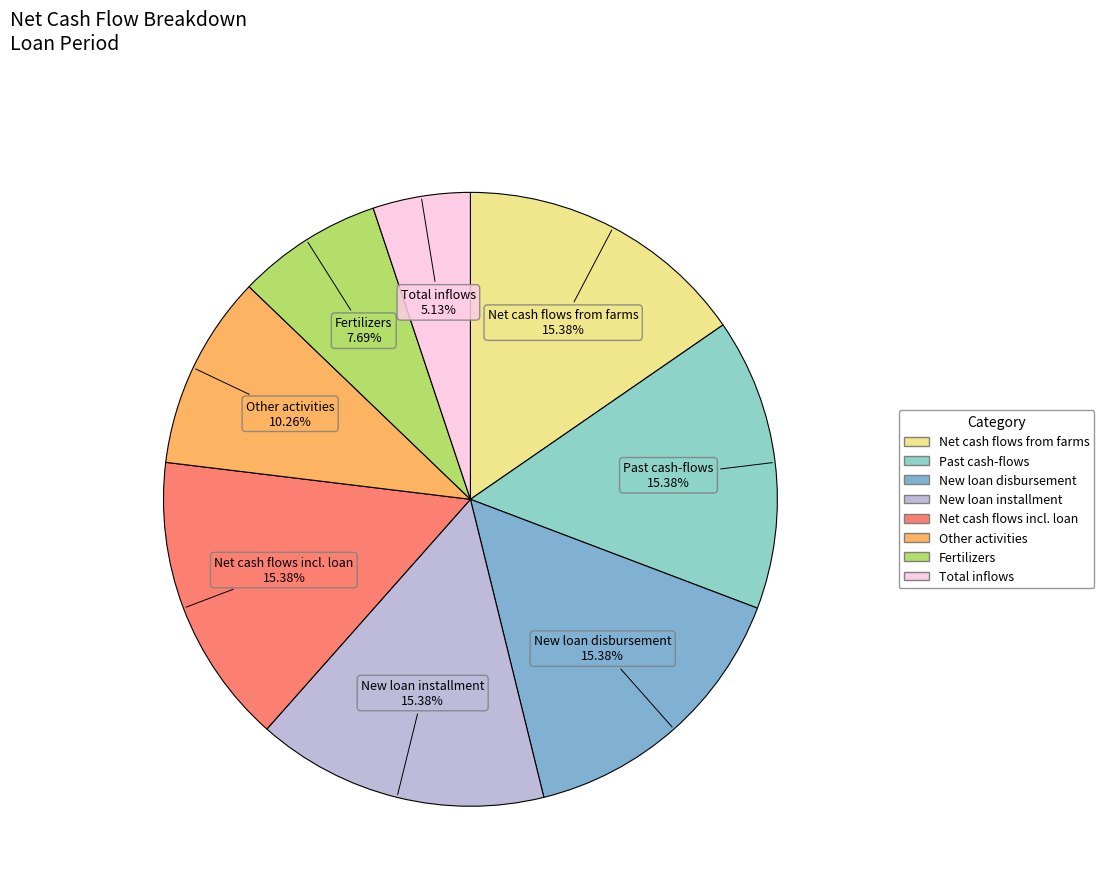

Does Fertilizers account for over 50% of the chart?

No